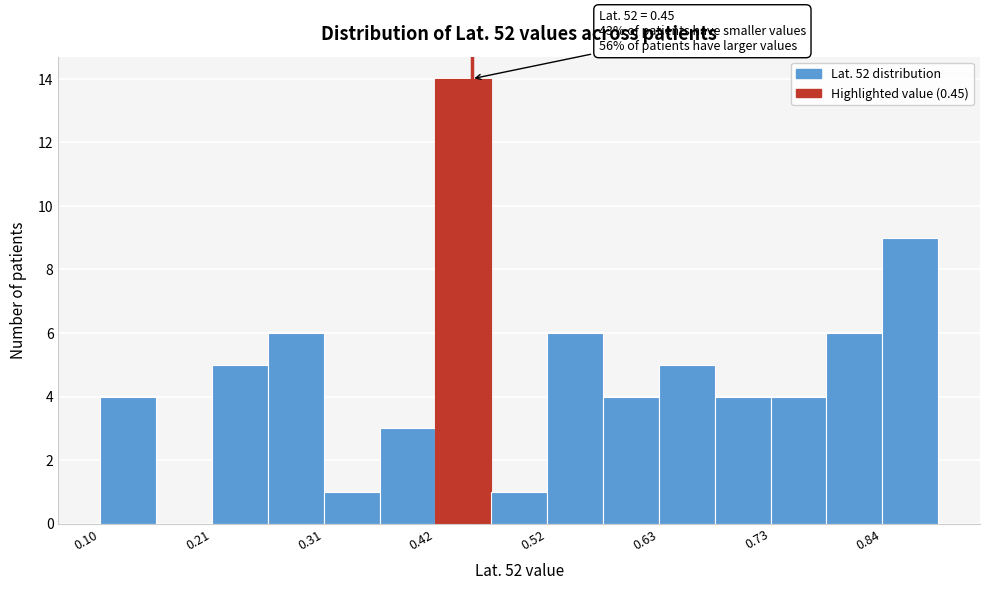

Read against the x-axis, roughly where is the centre of the tallest bar?

0.44